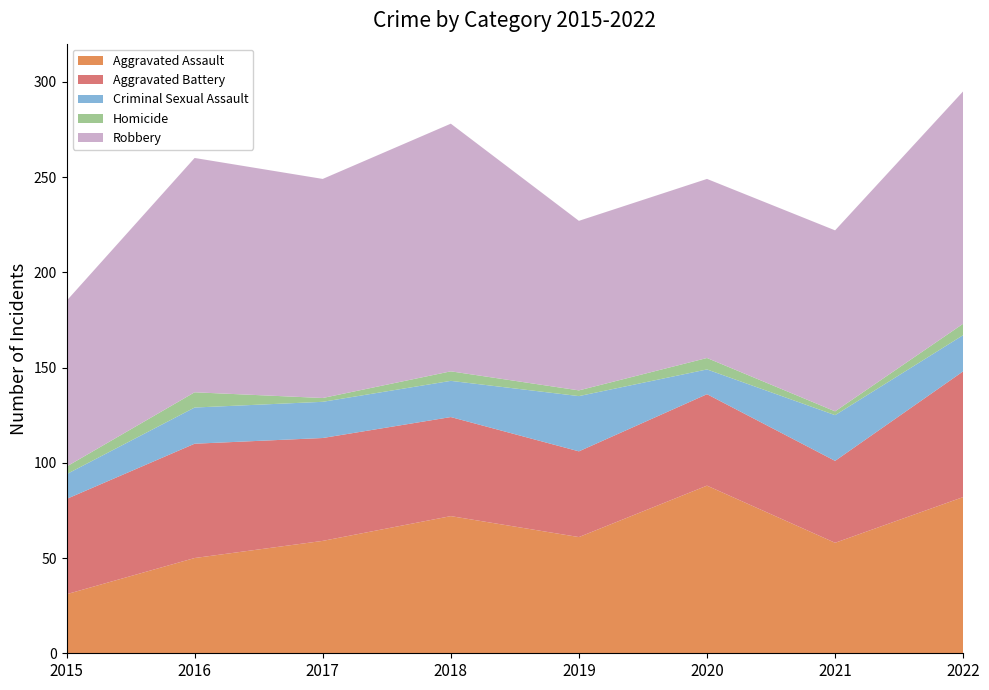

Reading left to right, what are all the values shown in this chart?

Aggravated Assault: 2015=31	2016=50	2017=59	2018=72	2019=61	2020=88	2021=58	2022=82
Aggravated Battery: 2015=50	2016=60	2017=54	2018=52	2019=45	2020=48	2021=43	2022=66
Criminal Sexual Assault: 2015=13	2016=19	2017=19	2018=19	2019=29	2020=13	2021=24	2022=19
Homicide: 2015=4	2016=8	2017=2	2018=5	2019=3	2020=6	2021=2	2022=6
Robbery: 2015=87	2016=123	2017=115	2018=130	2019=89	2020=94	2021=95	2022=122